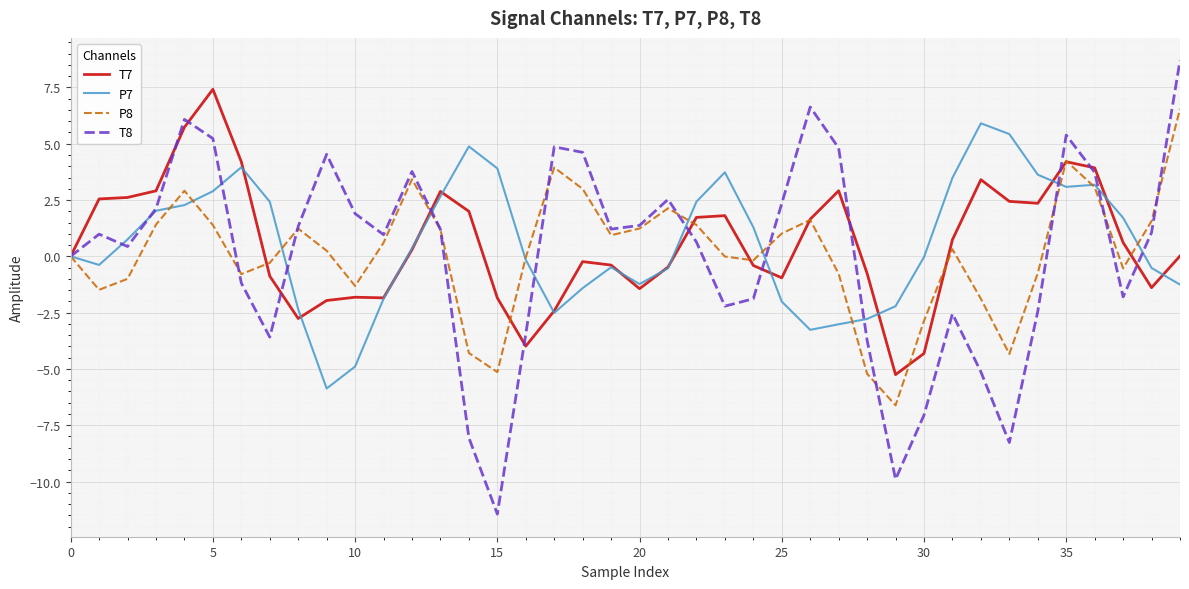

Which series has the widest spread of values?

T8